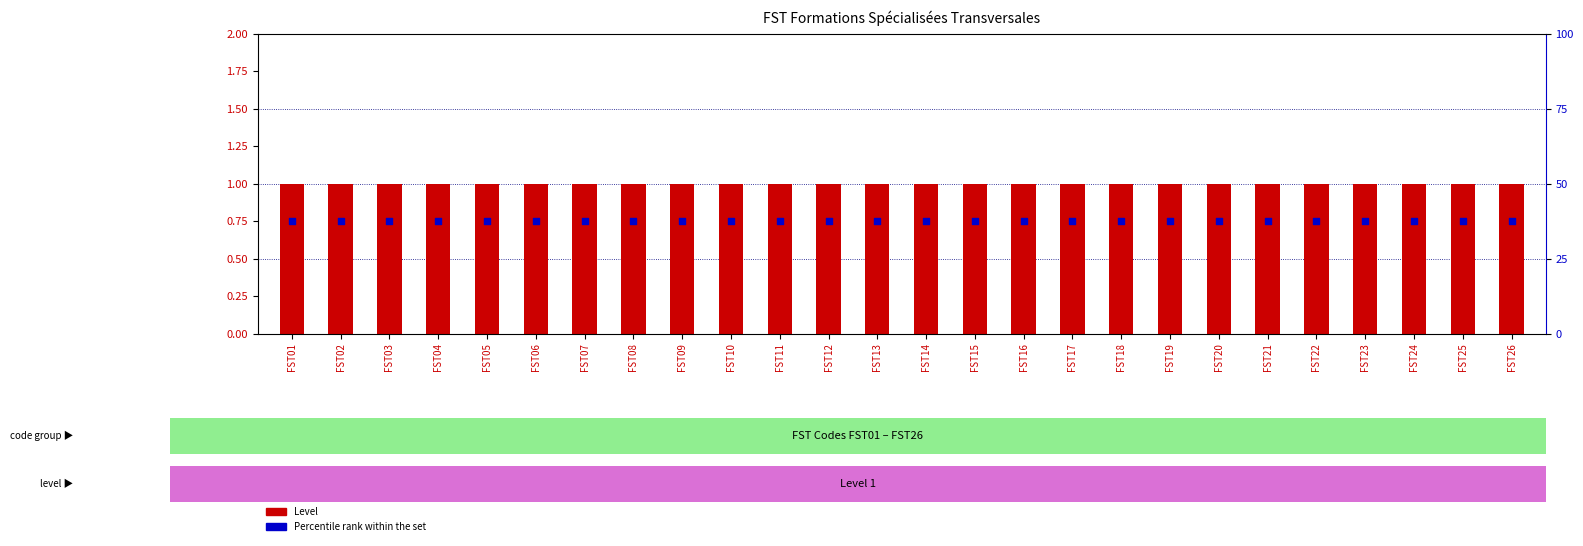

What are all the series names shown in the legend?

Level, Percentile rank